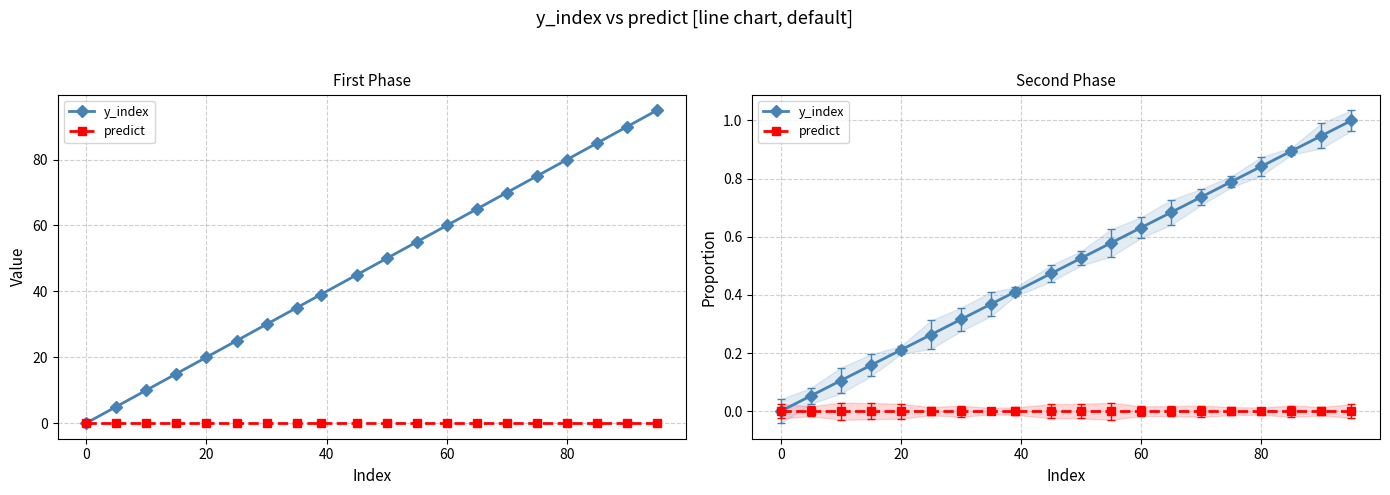

Which series has the largest total across all categories?

y_index